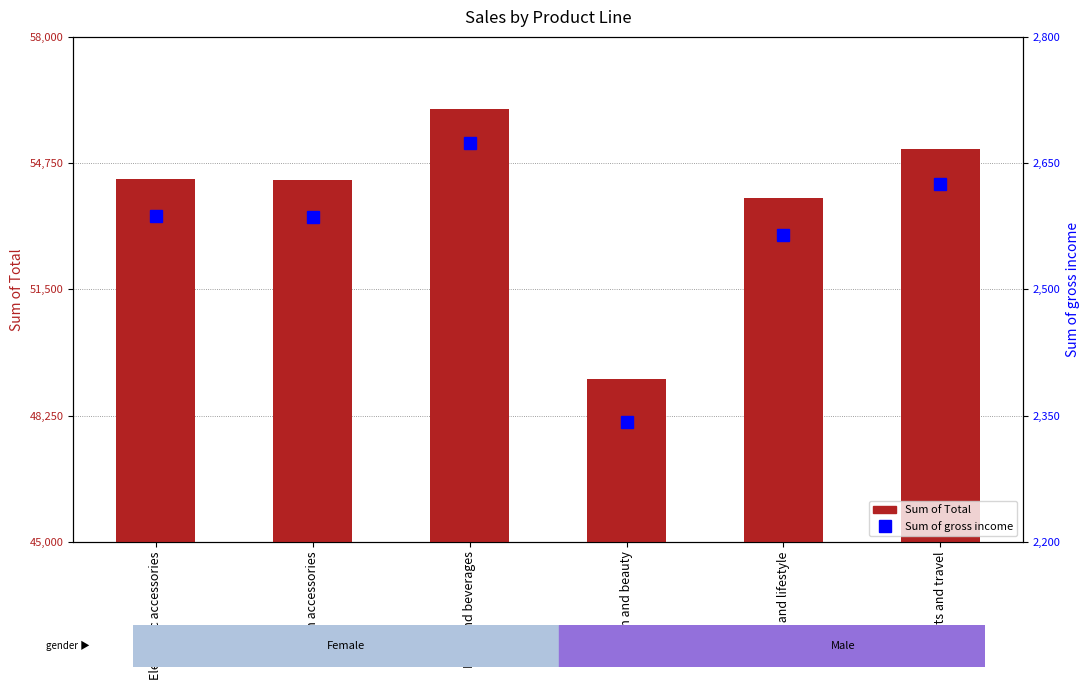

What position from the right is Health and beauty?

3